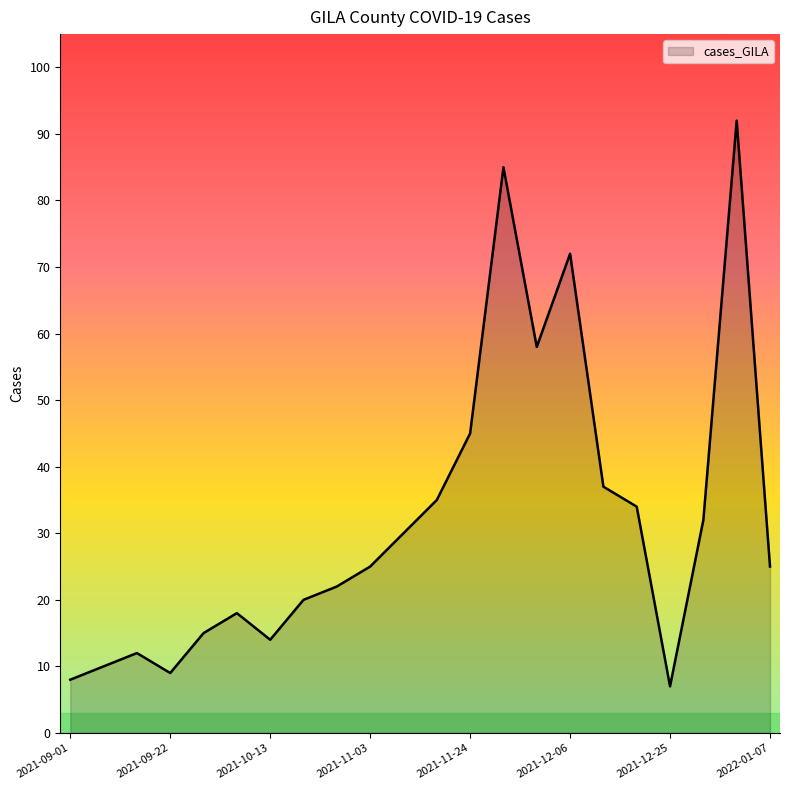

What is the minimum value shown in the chart?

7